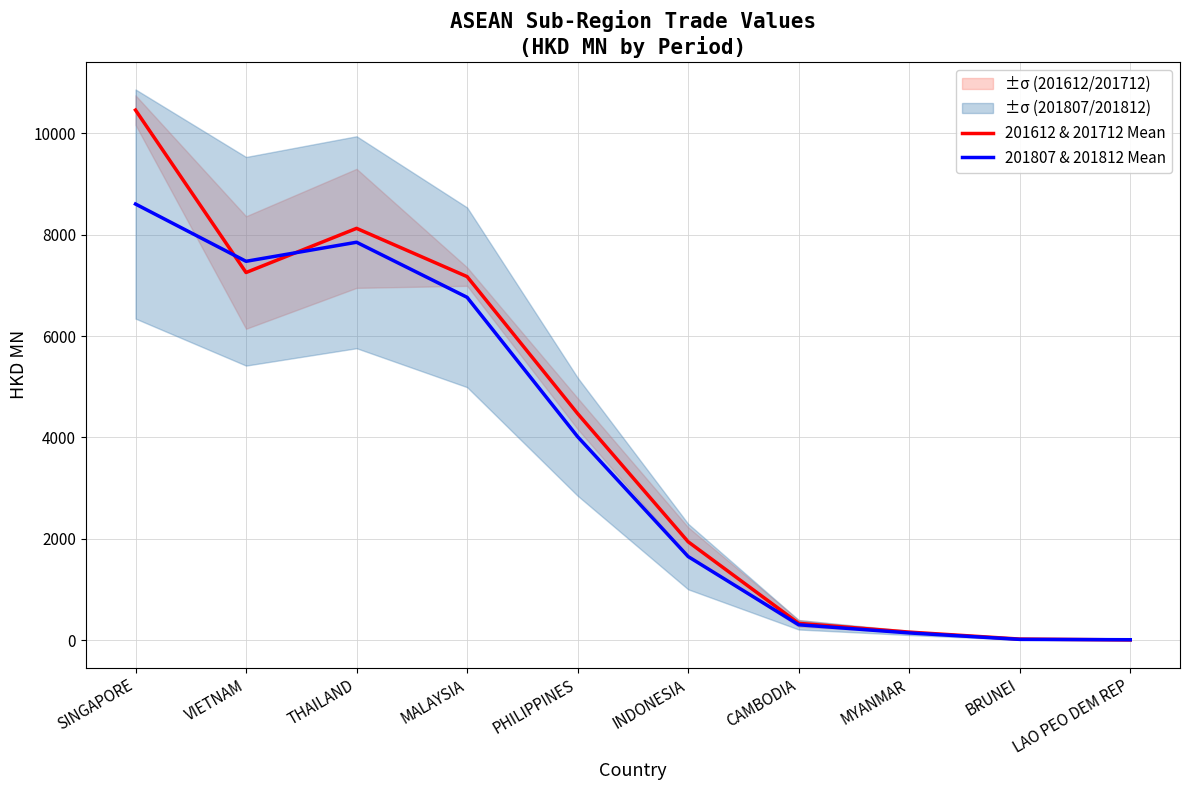

List the series in order of their overall mean, lowest first.

201807 & 201812 Mean, 201612 & 201712 Mean